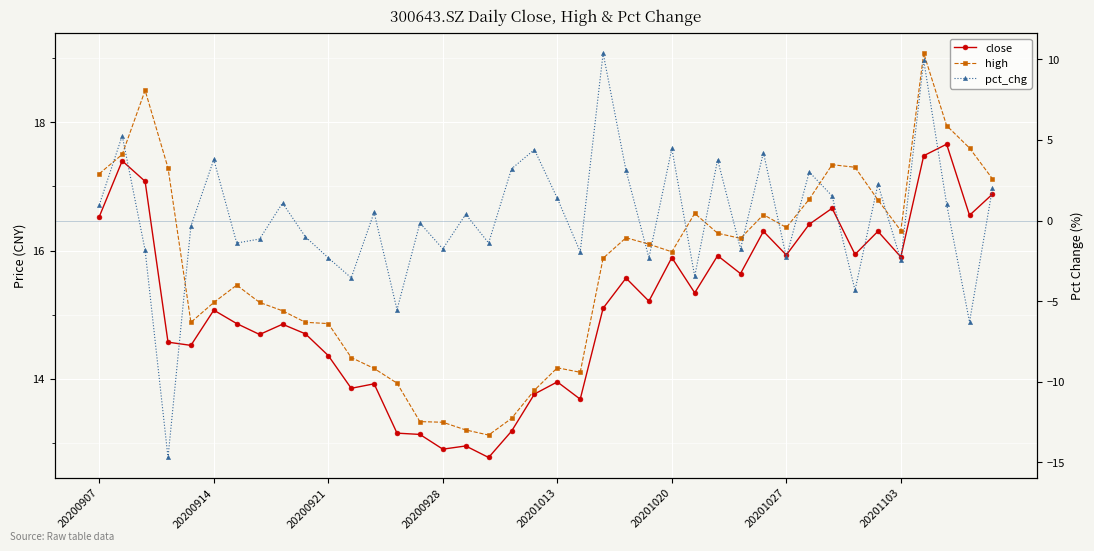

What is the sum of the high values at 29 and 32?

33.9